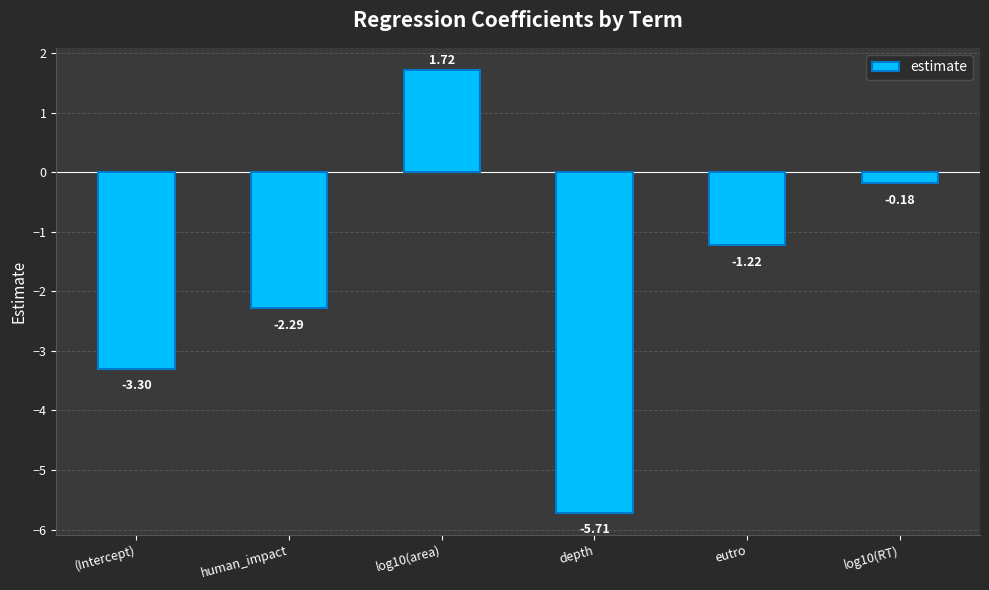

Are the bars grouped side by side (vs. stacked)?

No